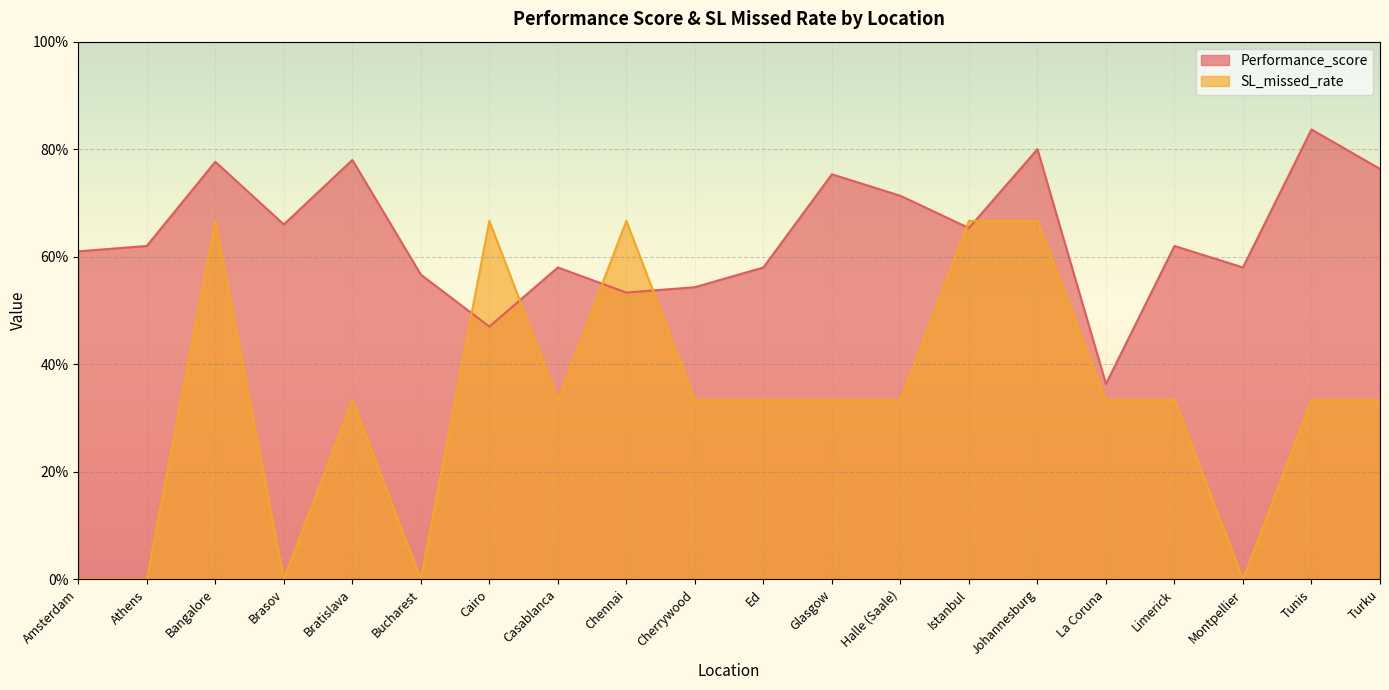

Which series changed the most between Glasgow and Limerick?

Performance_score